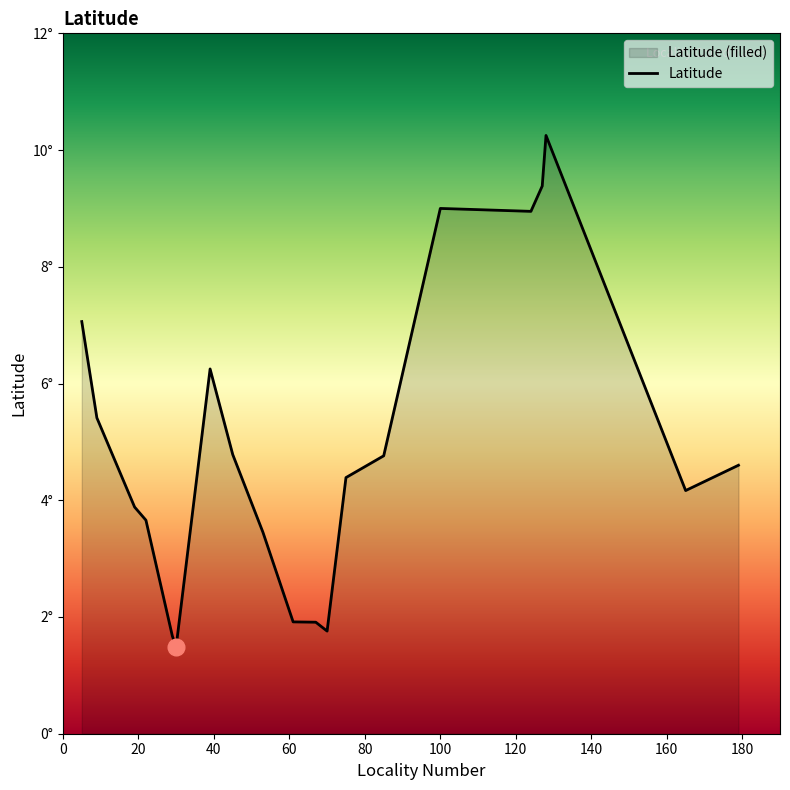

What is the sum of the values at 61 and 19?

5.8